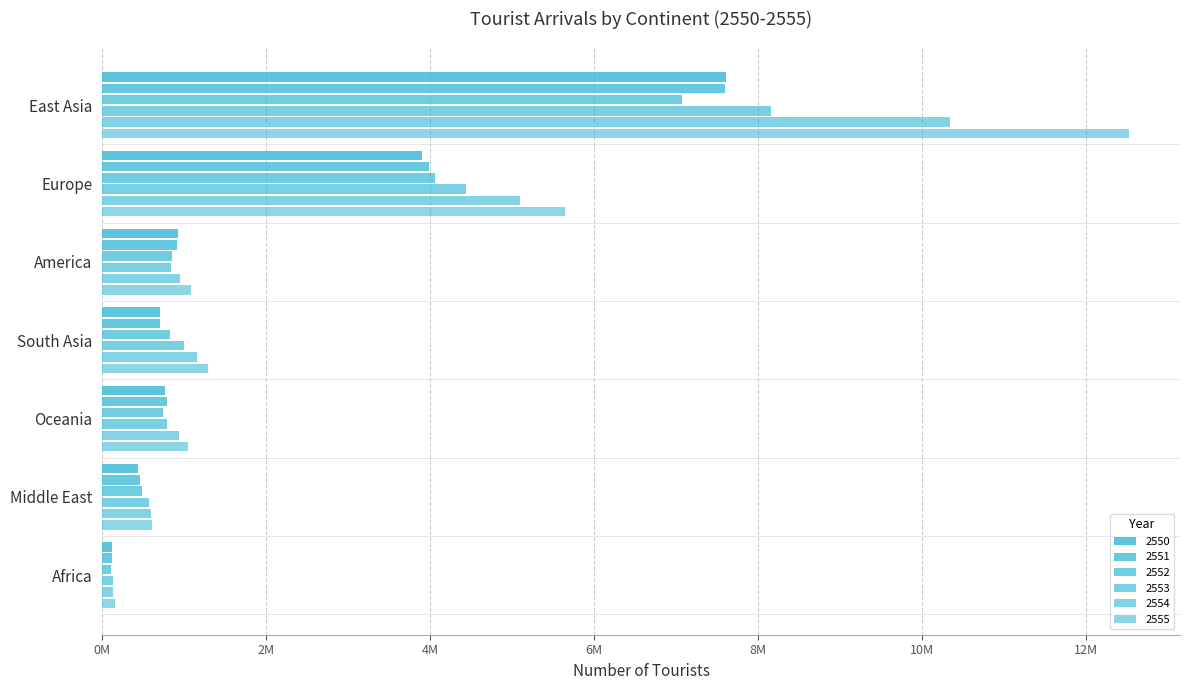

Does the chart contain stacked bars?

No